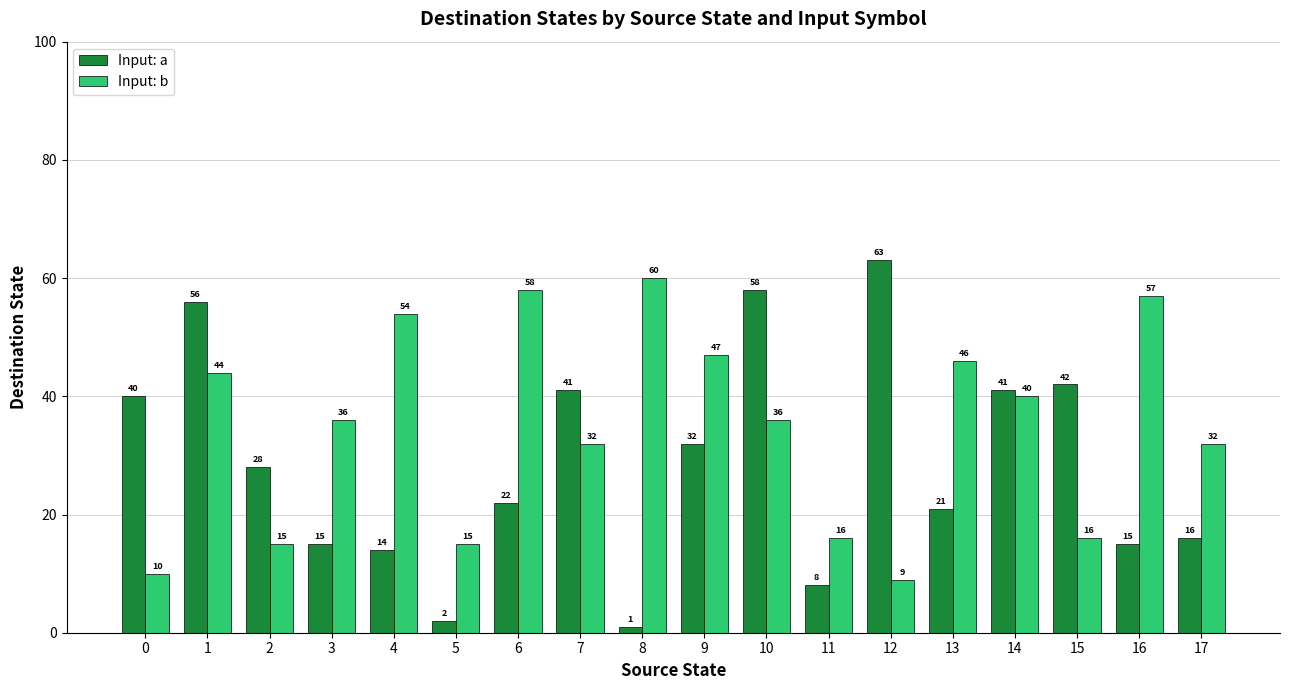

Reading left to right, list all the values displayed in this chart.

Input: a: 40	56	28	15	14	2	22	41	1	32	58	8	63	21	41	42	15	16
Input: b: 10	44	15	36	54	15	58	32	60	47	36	16	9	46	40	16	57	32